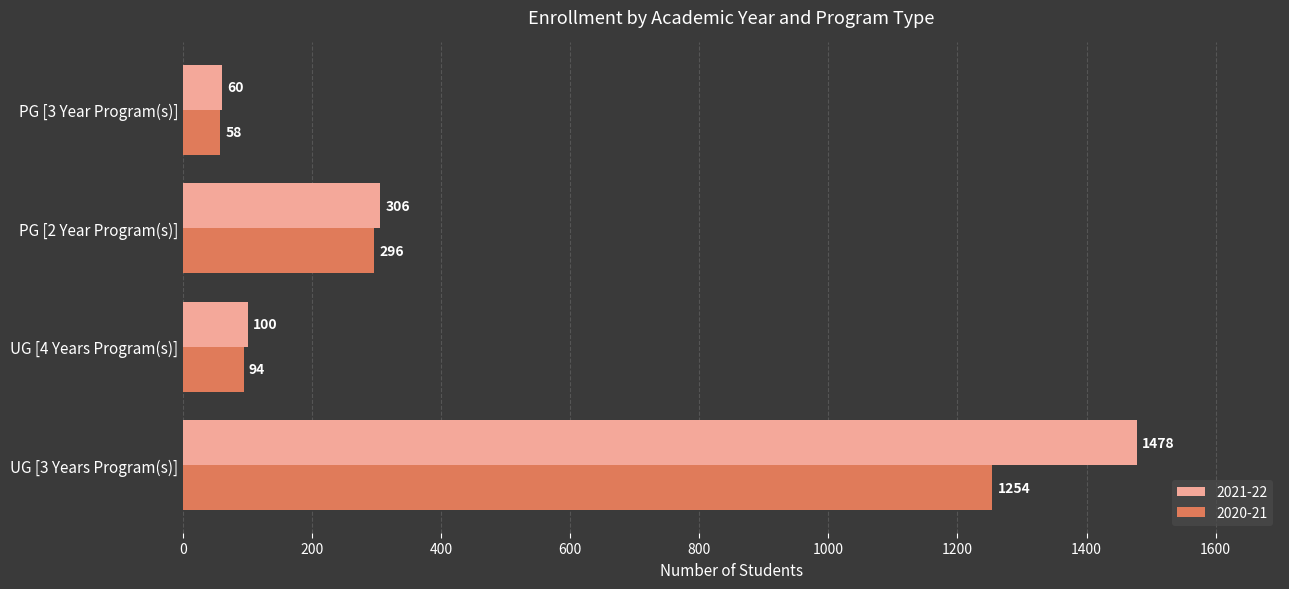

Which series has the largest total across all categories?

2021-22